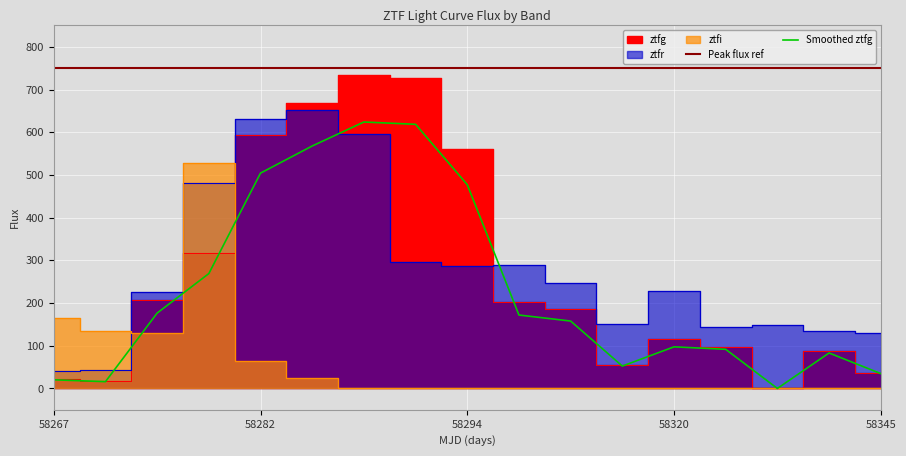

True or false: ztfr has a value of 288.8 at 9.

True